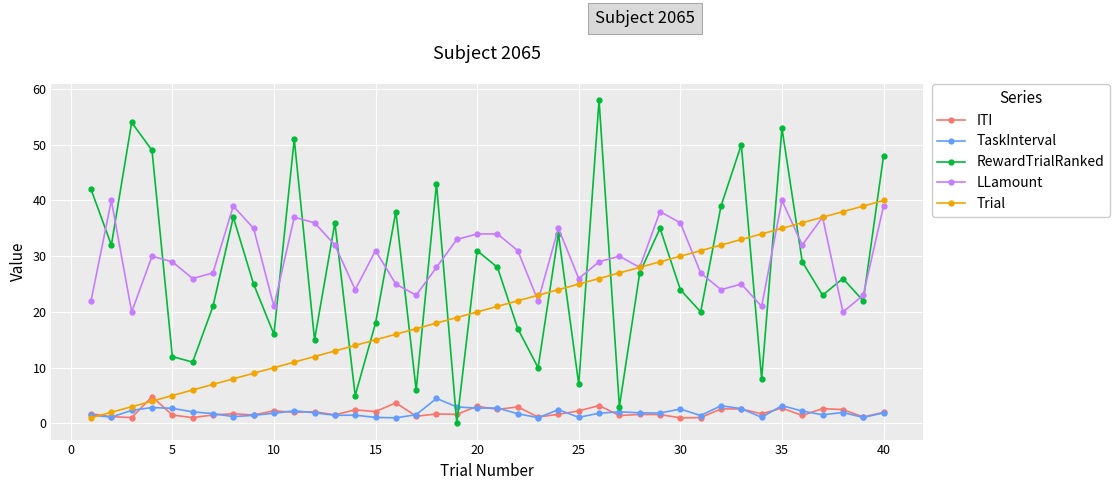

Which series has the widest spread of values?

RewardTrialRanked